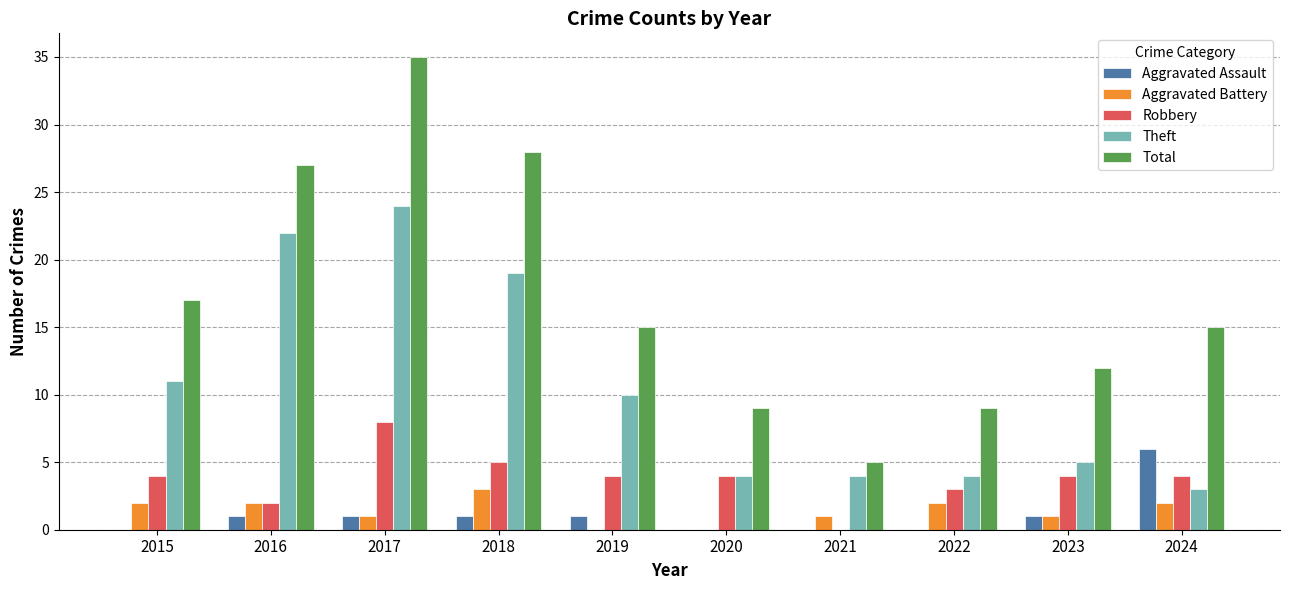

The value of Robbery at 2020 is 1. True or false?

False